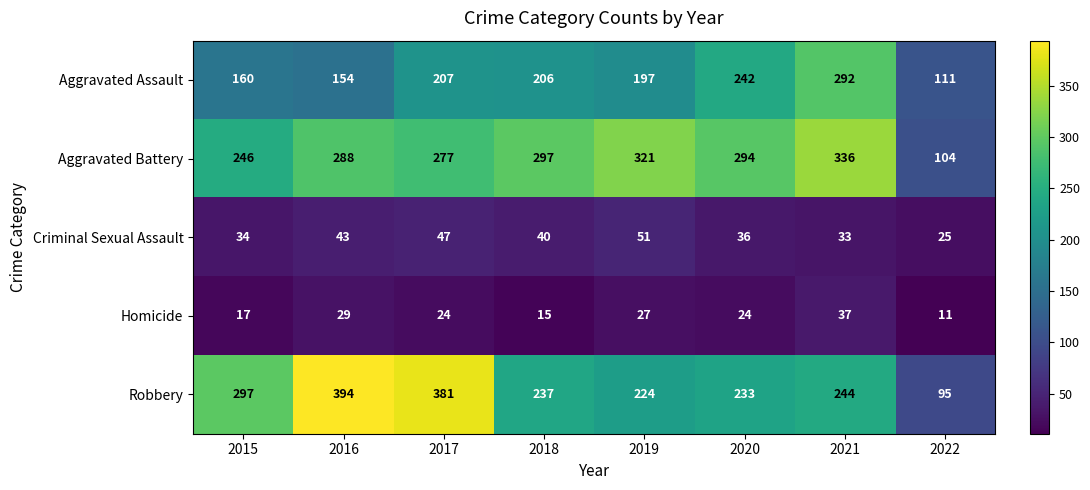

Read the Robbery value at 2015, to the nearest 50.

300